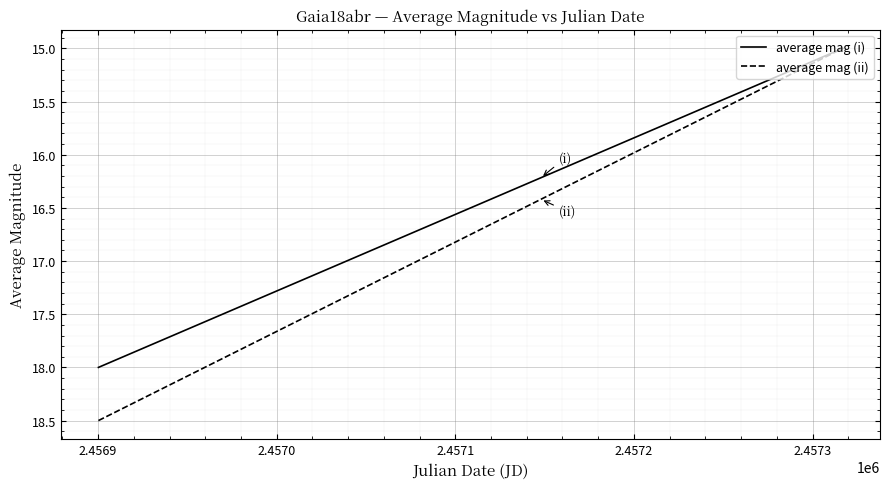

How many series are shown in this chart?

2